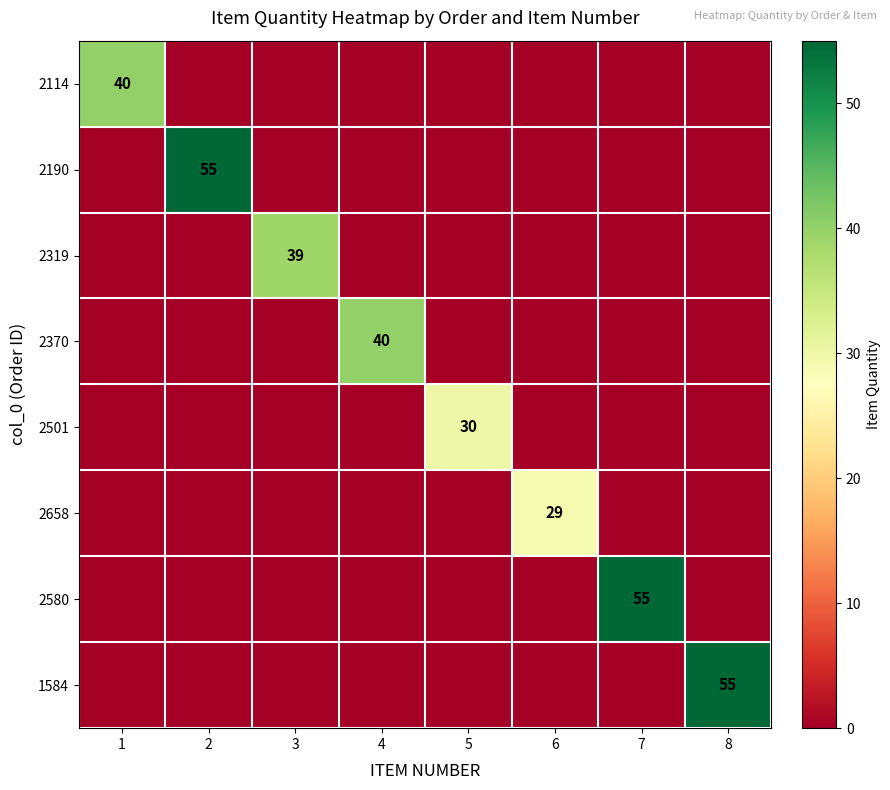

Is the value of 2501 at 2 greater than the value of 2319 at 4?

No